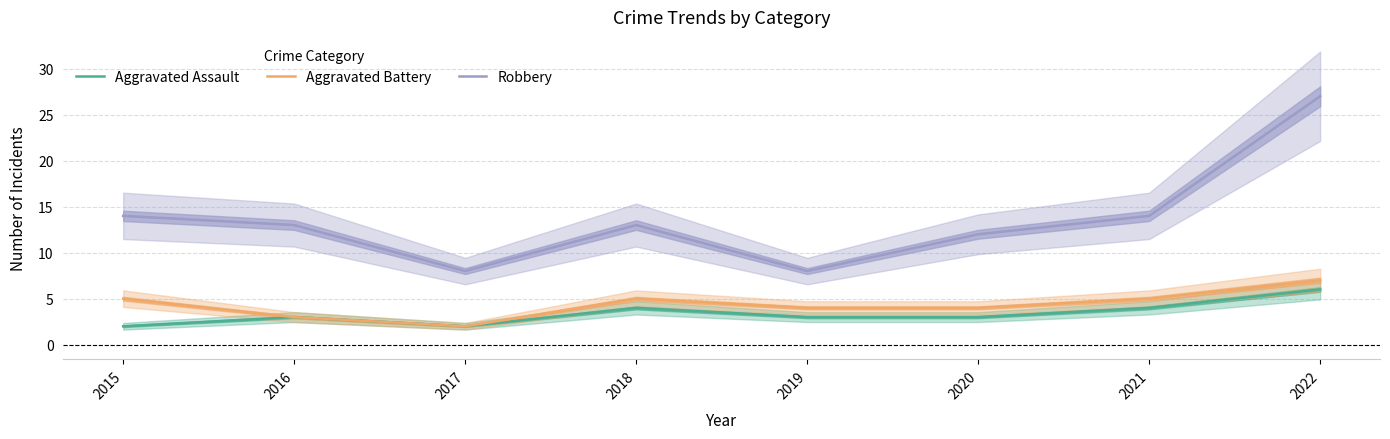

The value of Aggravated Assault at 2018 is 4. True or false?

True